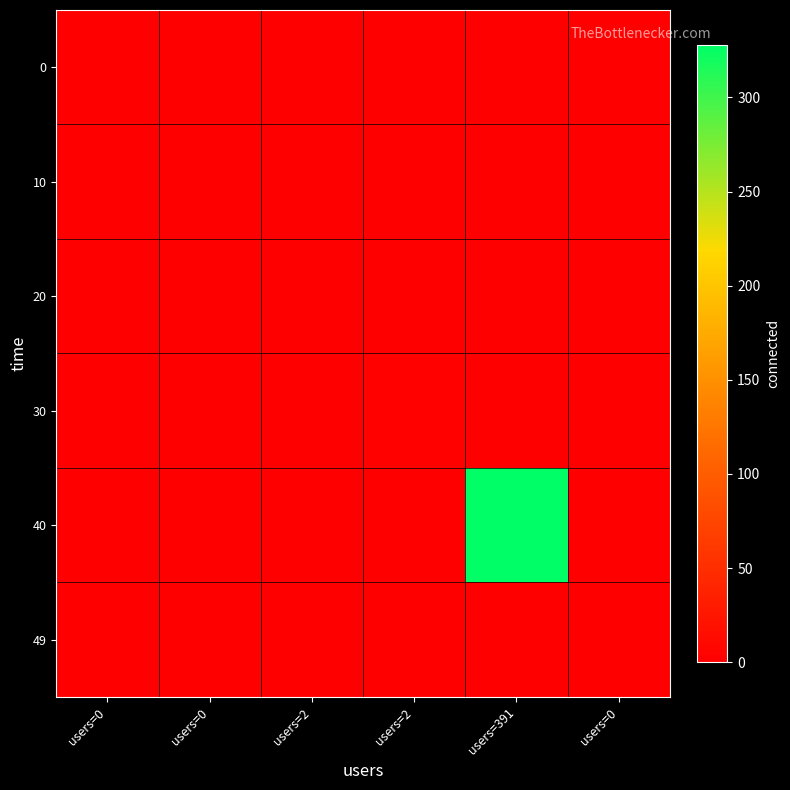

Reading right to left, list all the values displayed in this chart.

0: users=0=0	users=391=0	users=2=0	users=2=0	users=0=0	users=0=0
10: users=0=0	users=391=0	users=2=0	users=2=0	users=0=0	users=0=0
20: users=0=0	users=391=0	users=2=0	users=2=1	users=0=0	users=0=0
30: users=0=0	users=391=0	users=2=3	users=2=0	users=0=0	users=0=0
40: users=0=0	users=391=328	users=2=0	users=2=0	users=0=0	users=0=0
49: users=0=0	users=391=0	users=2=0	users=2=0	users=0=0	users=0=0